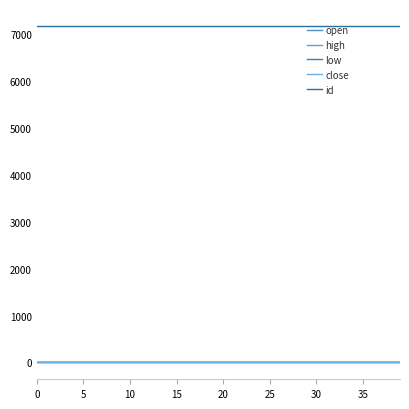

True or false: id has more than 2 interior local peaks.

False